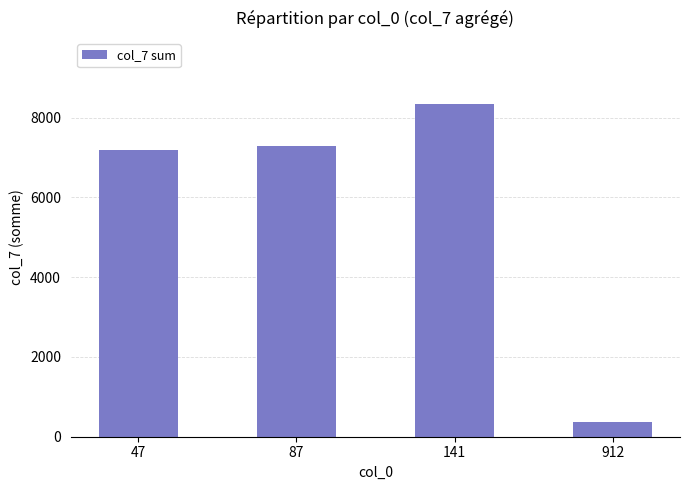

Between 912 and 87, which is larger?

87